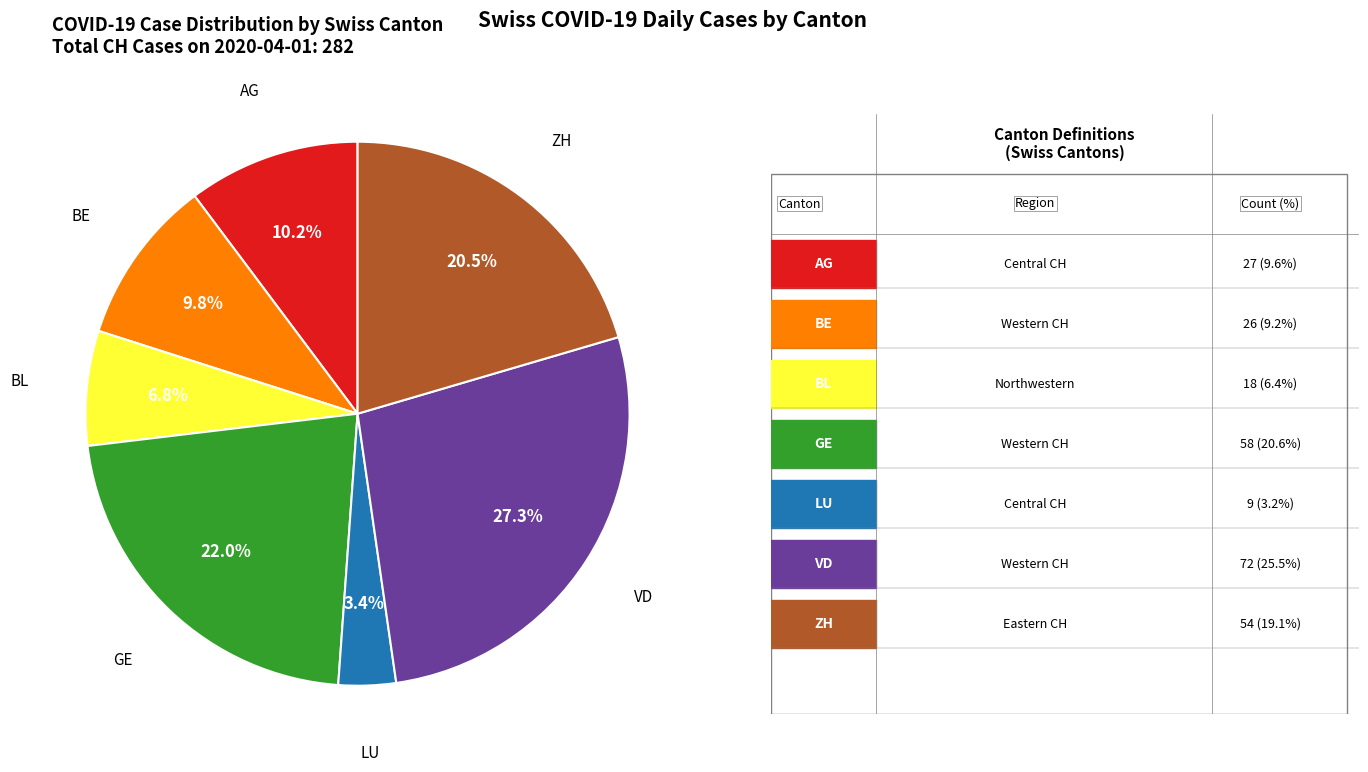

How many slices are in this pie chart?

7